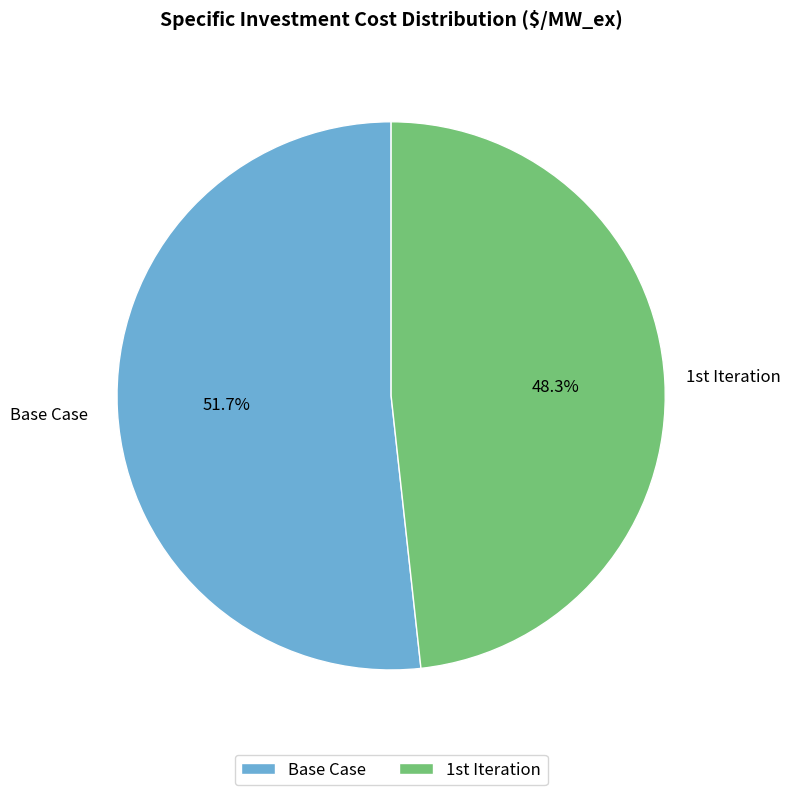

To the nearest percent, what is the difference between the largest and smallest slice percentages?

3%